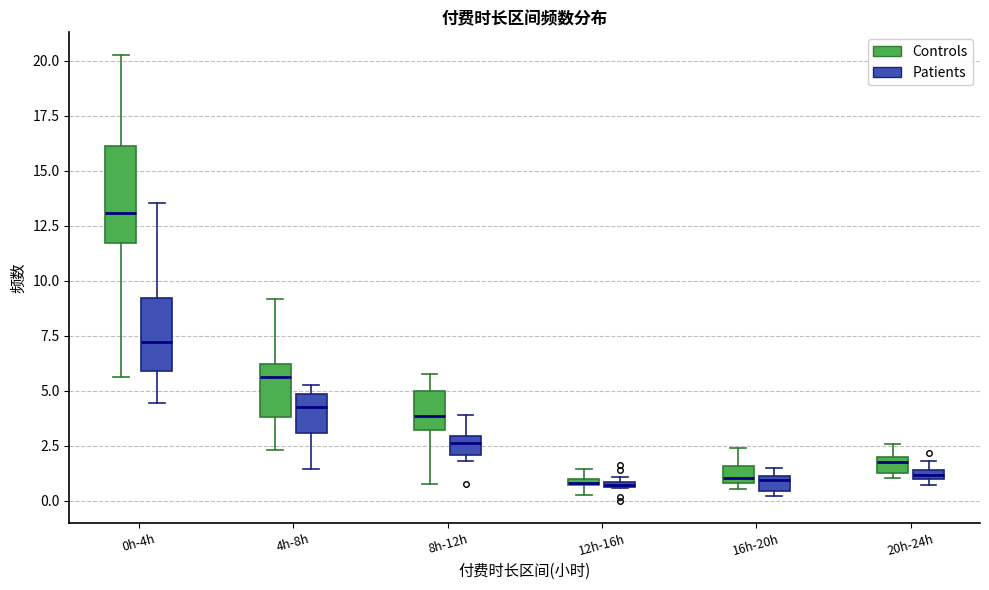

Which box is the tallest, from its lower edge to its upper edge?

0h-4h (Controls)